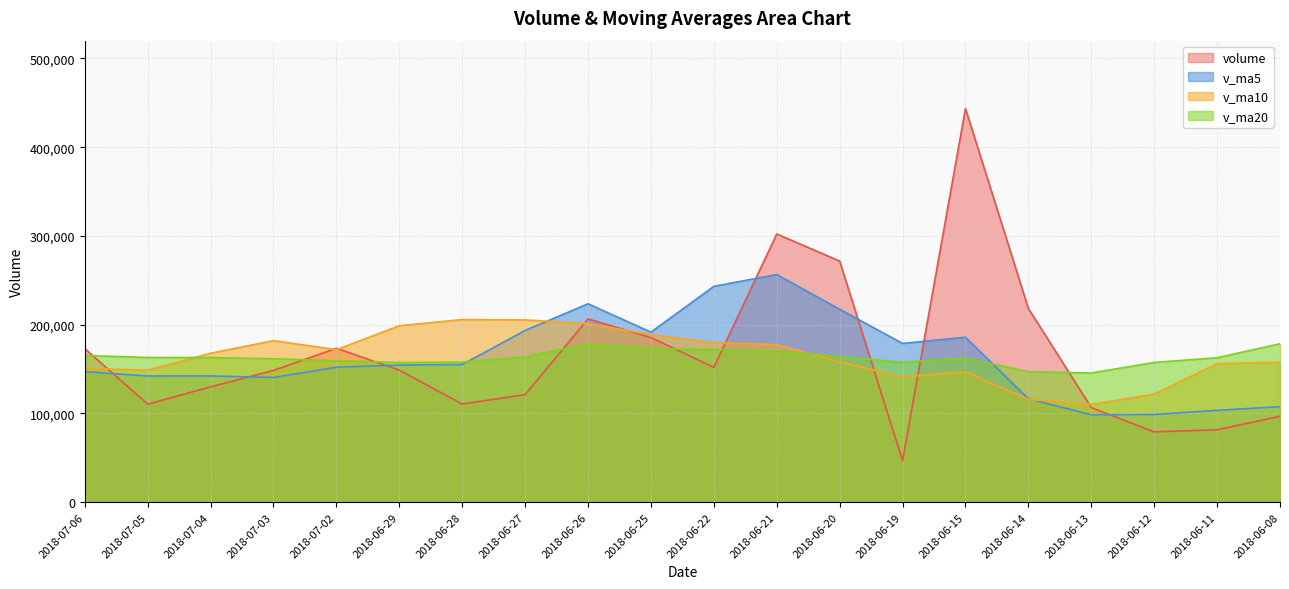

At 2018-06-08, list the series in order from smallest to largest.

volume, v_ma5, v_ma10, v_ma20